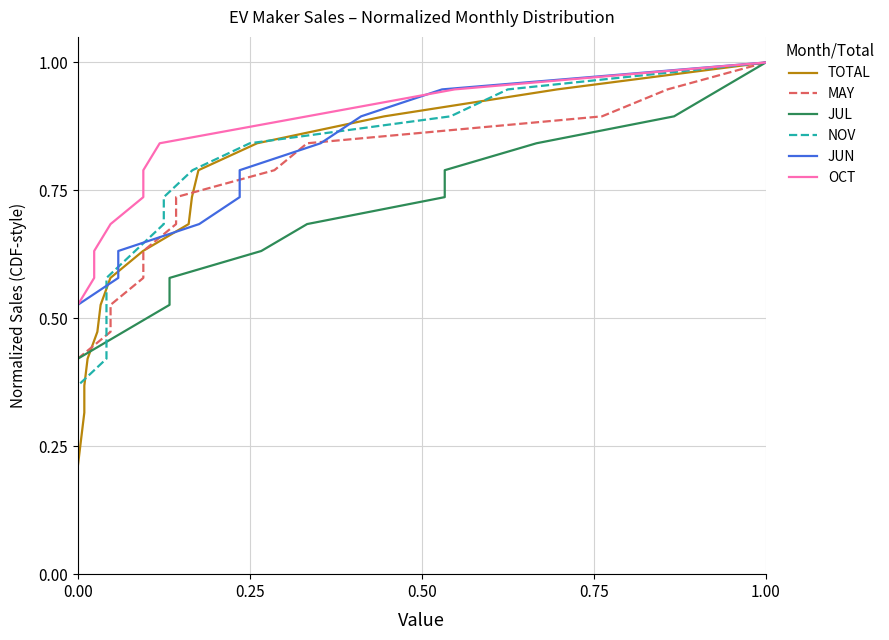

The JUN series shows 0.2 at 15. True or false?

False